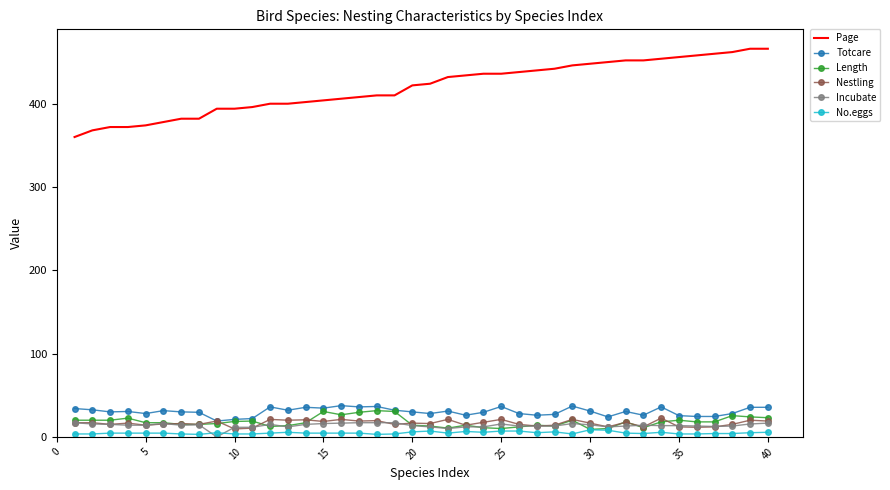

Count the number of categories in the chart.

40